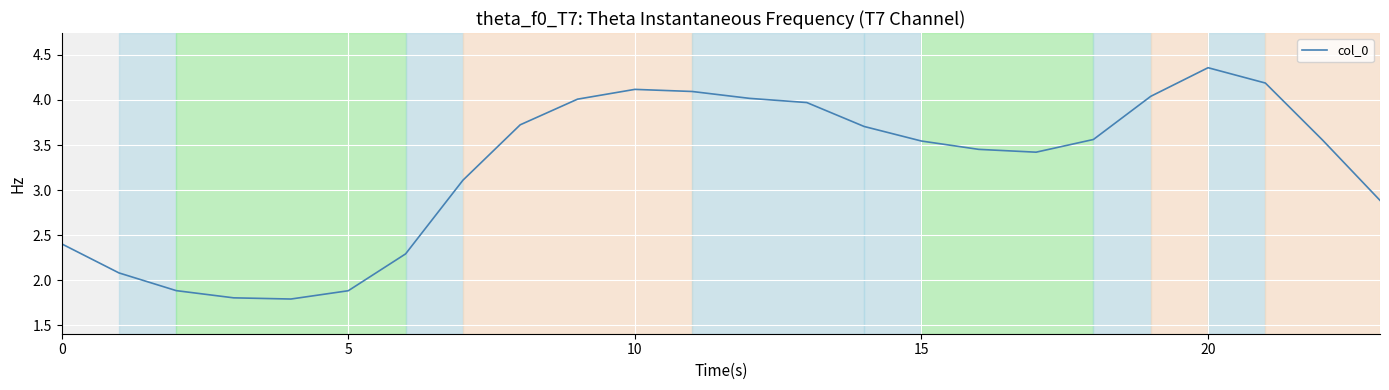

Does the chart have visible grid lines?

Yes